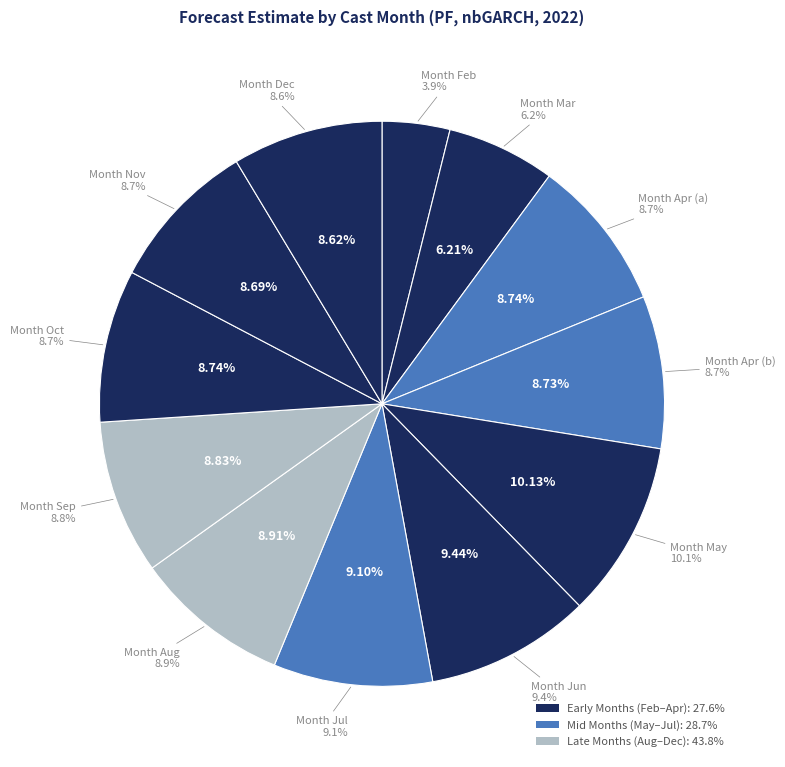

True or false: 9 accounts for 9% of the total.

True